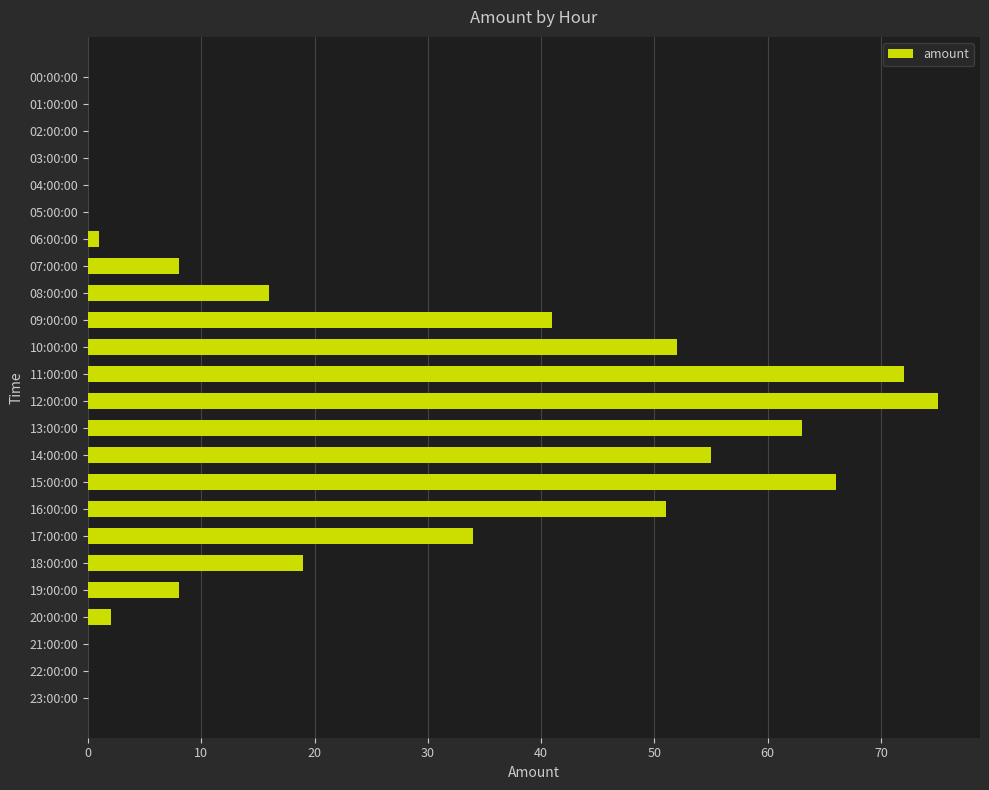

Are the bars horizontal?

Yes